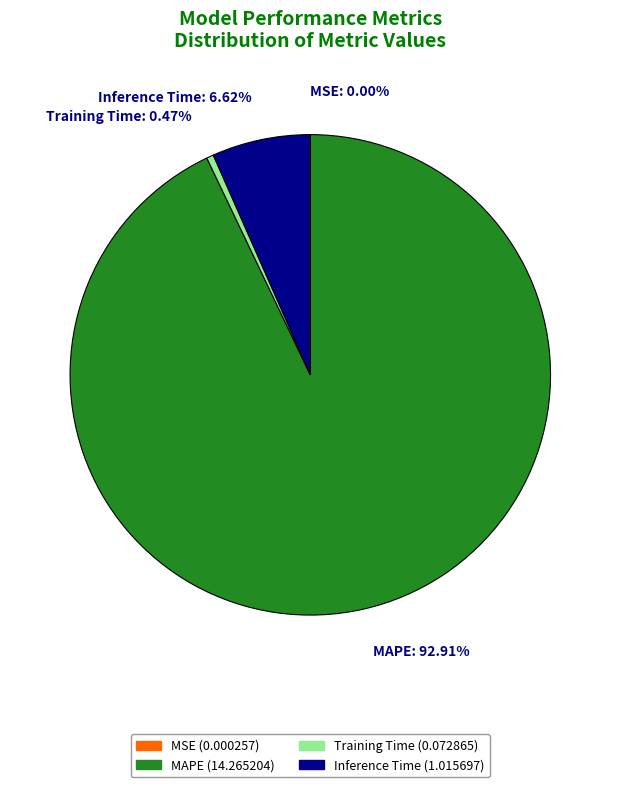

Which slice represents more than half of the pie?

MAPE